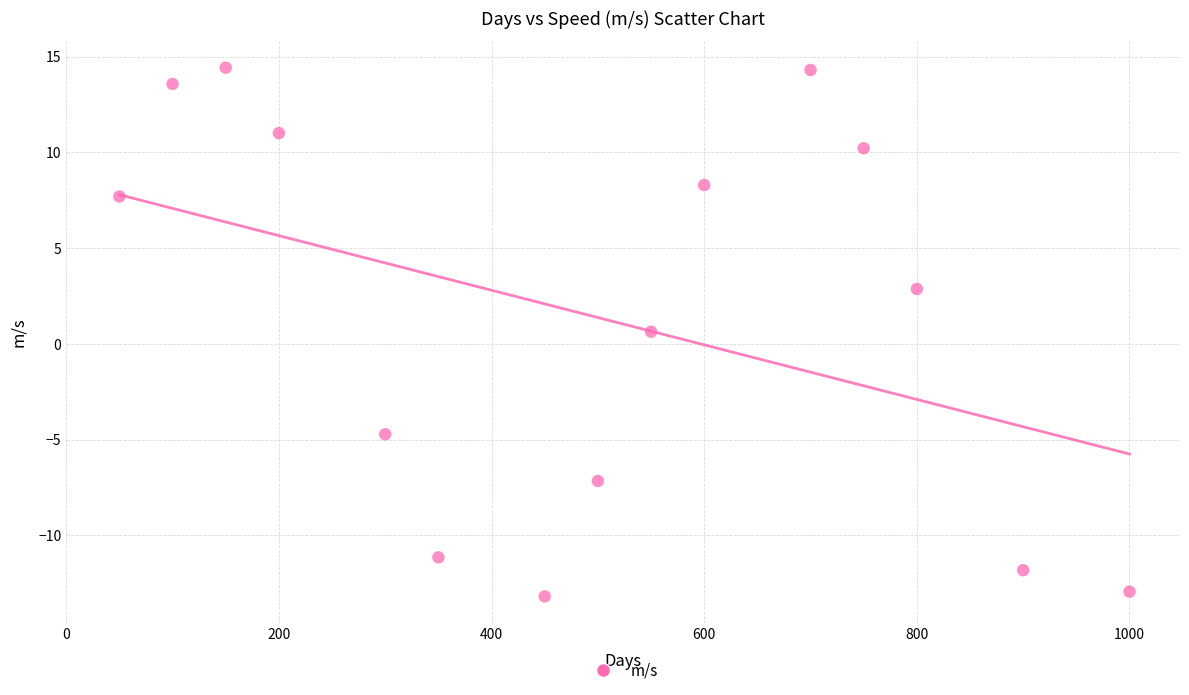

What is the range of Y values (max minus min)?

27.6